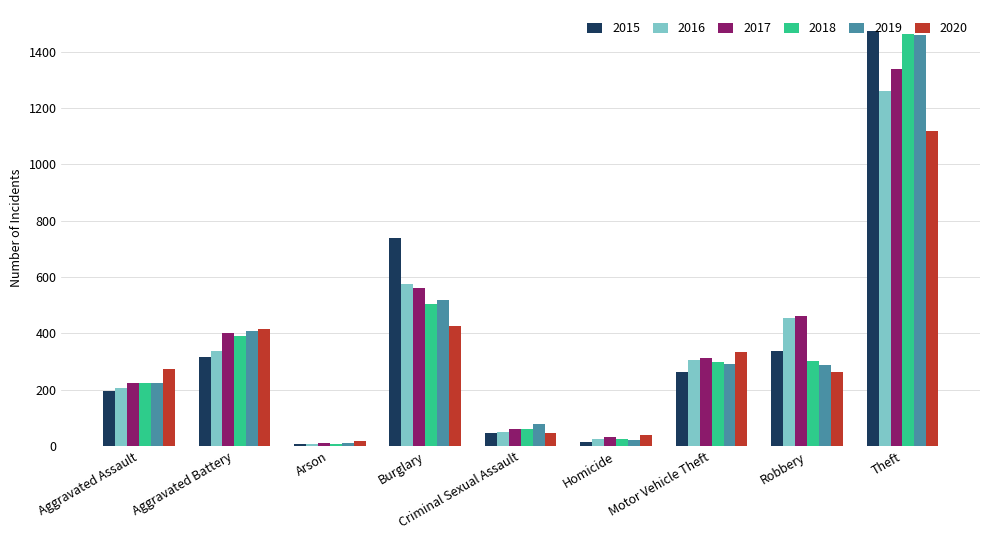

Which series changed the most between Burglary and Criminal Sexual Assault?

2015